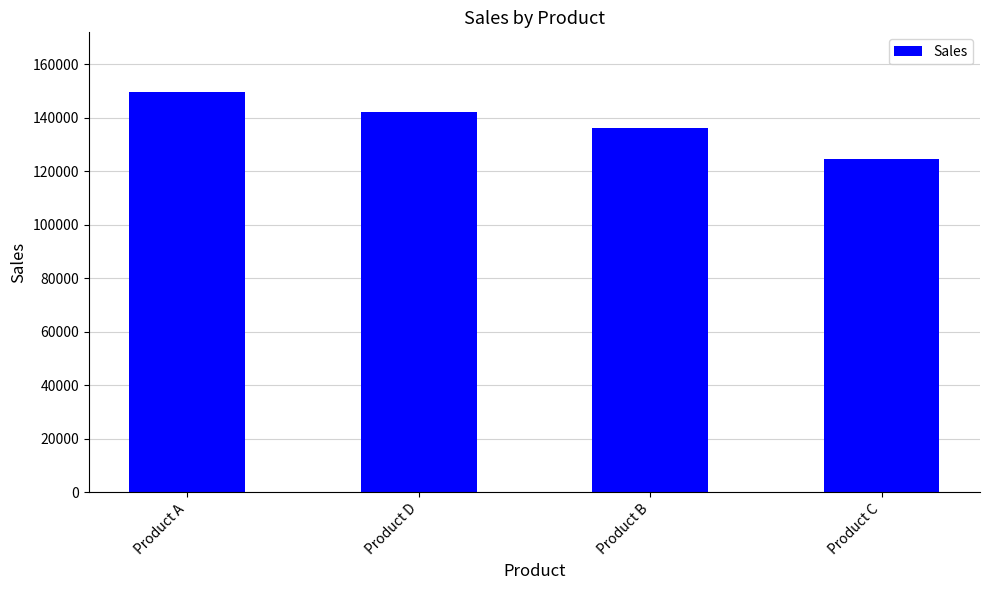

At which category does the chart reach its minimum across all series?

Product C